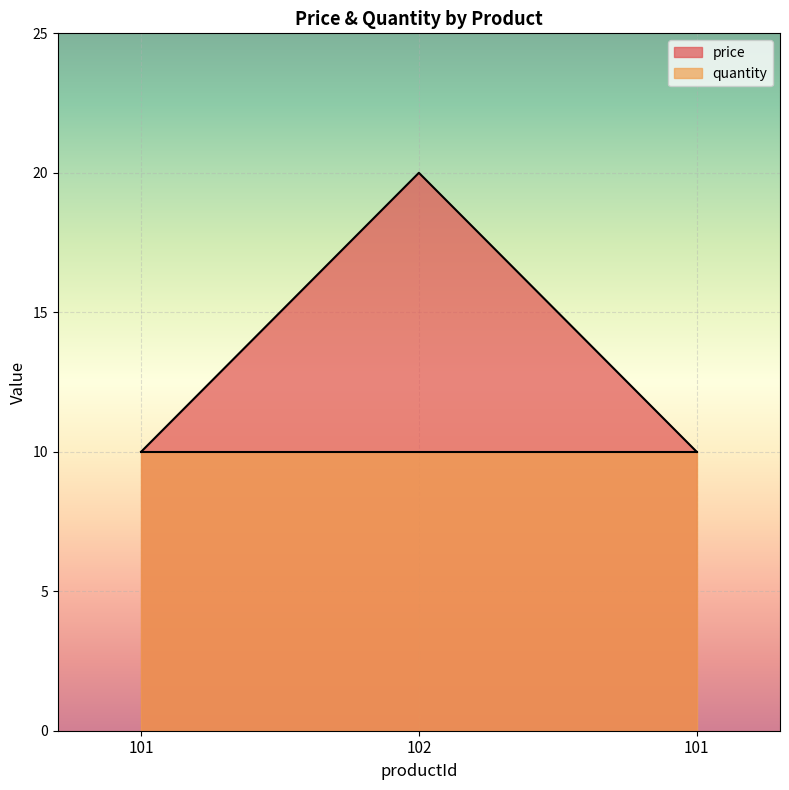

Which category has the lowest value across all series?

101